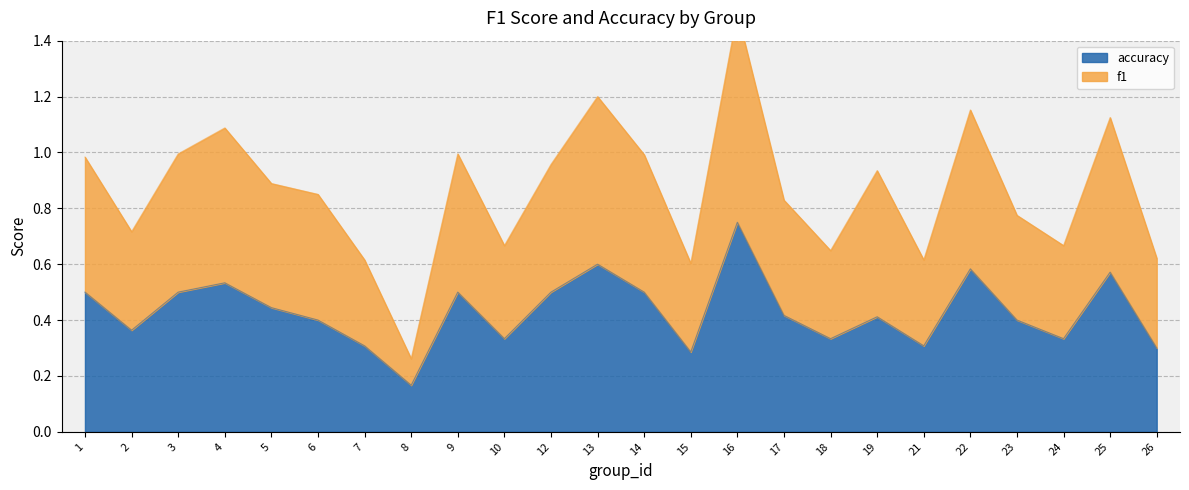

The f1 series shows 1.0 at 21. True or false?

False